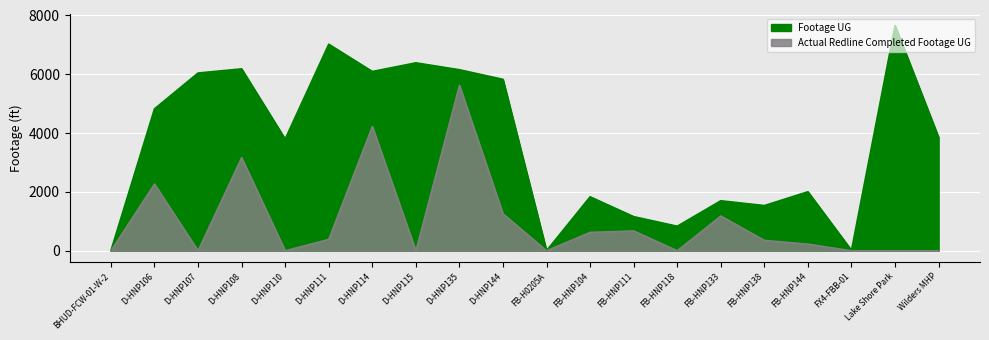

How many interior local valleys does the Footage UG series have?

6